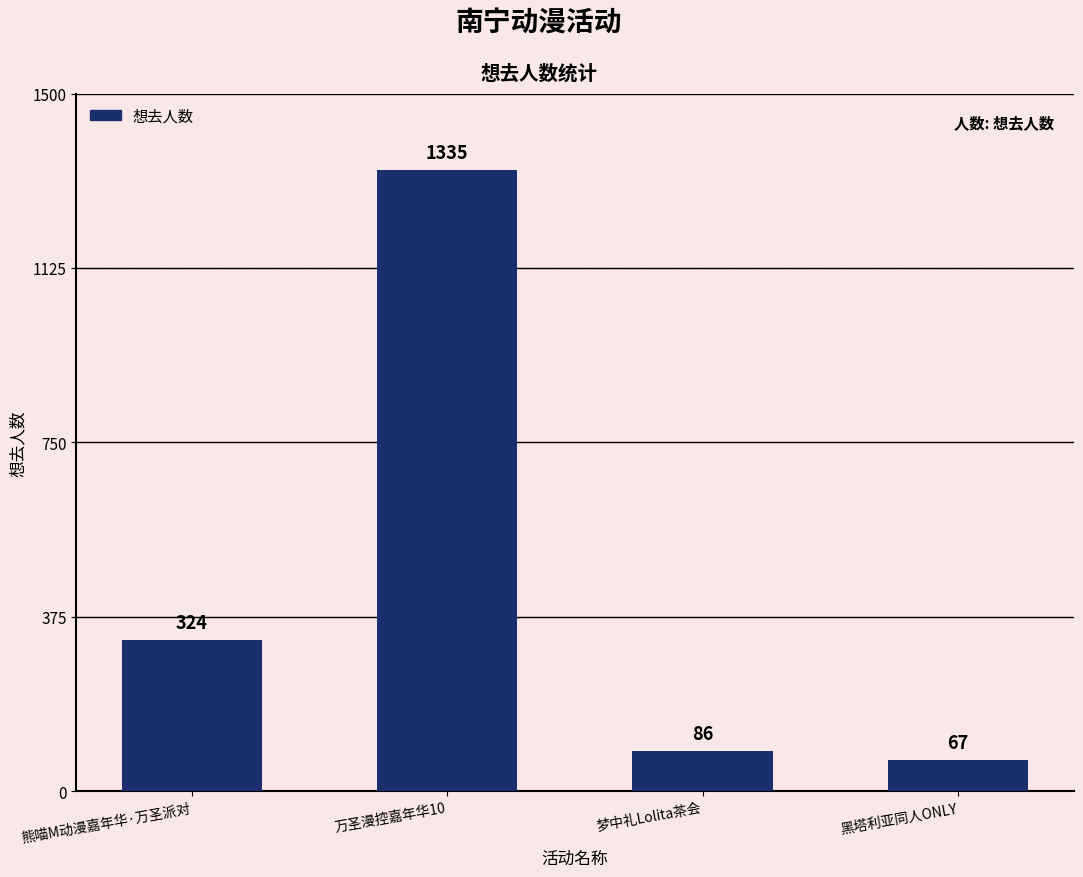

The value at 万圣漫控嘉年华10 is 2080. True or false?

False